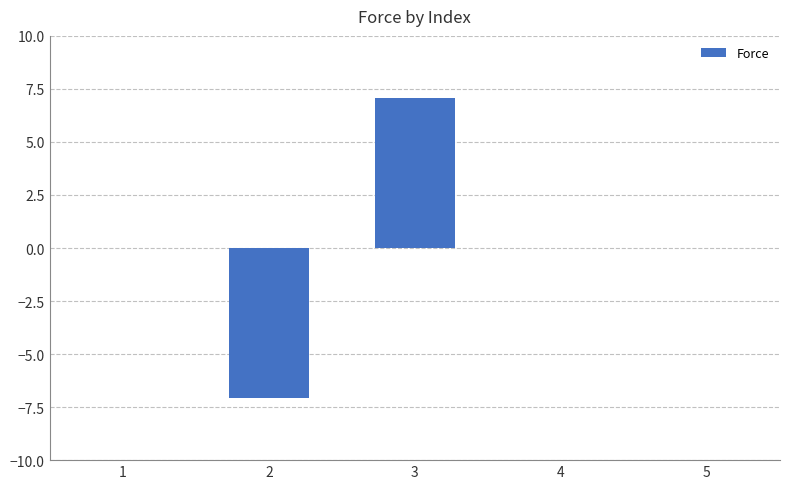

The value at 4 is -5.3. True or false?

False